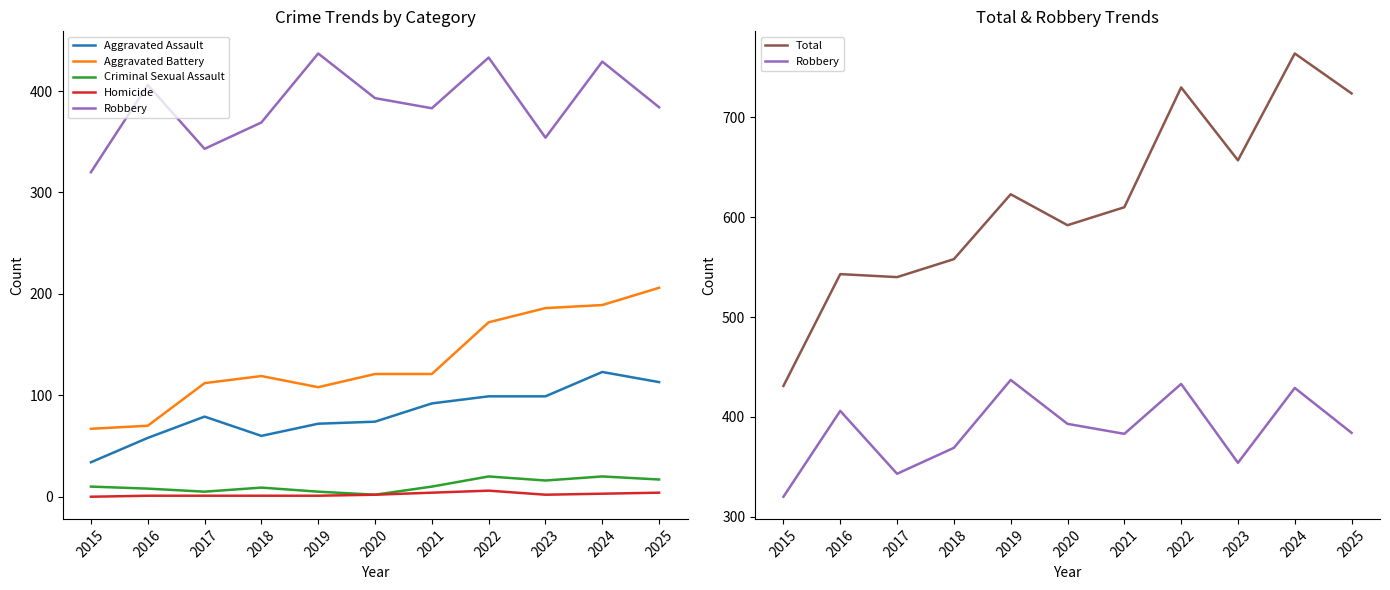

Which series has the widest spread of values?

Total